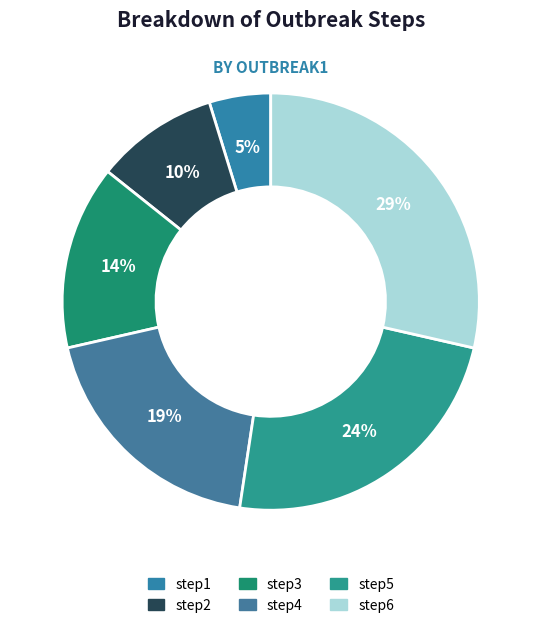

What is the largest slice in the pie chart?

step6